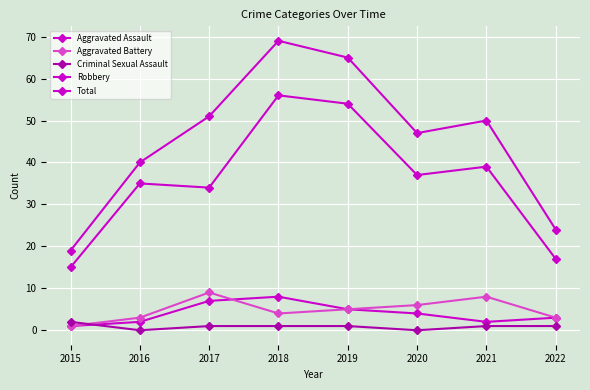

Is the value of Criminal Sexual Assault at 2018 greater than the value of Robbery at 2015?

No